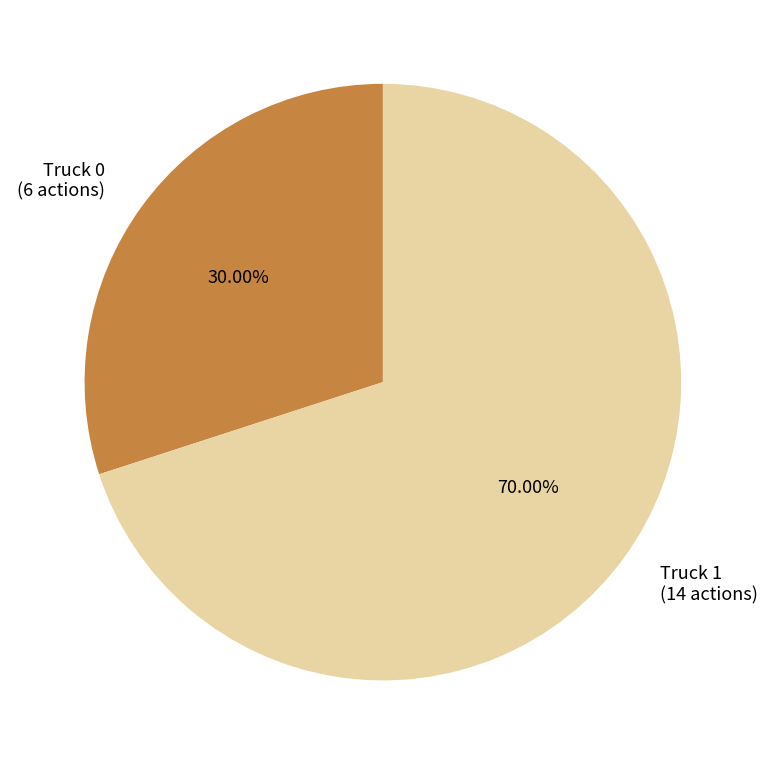

What is the ratio of the value at Truck 1 to the value at Truck 0?

2.3